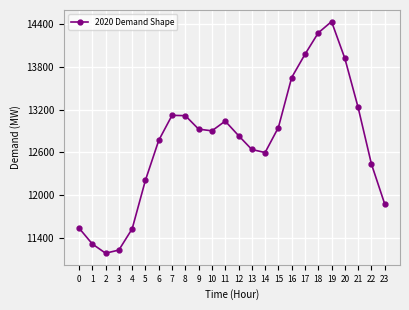

True or false: the data shows 17907.3 at 11.

False